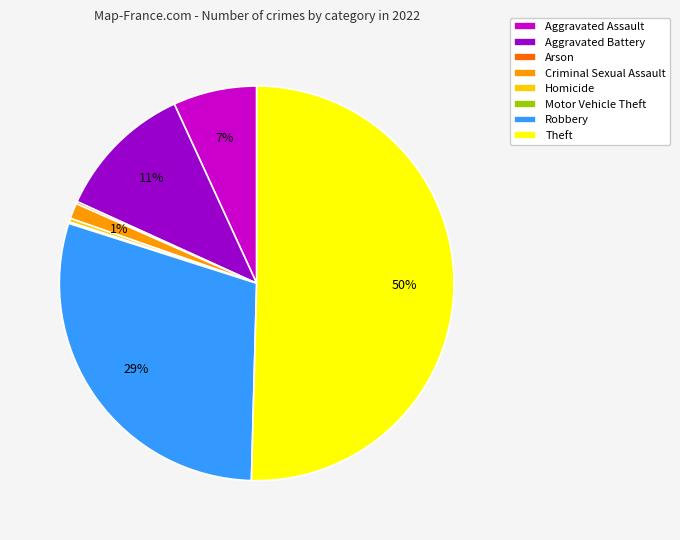

To the nearest percent, what is the difference between the Aggravated Battery and Aggravated Assault slice percentages?

4%